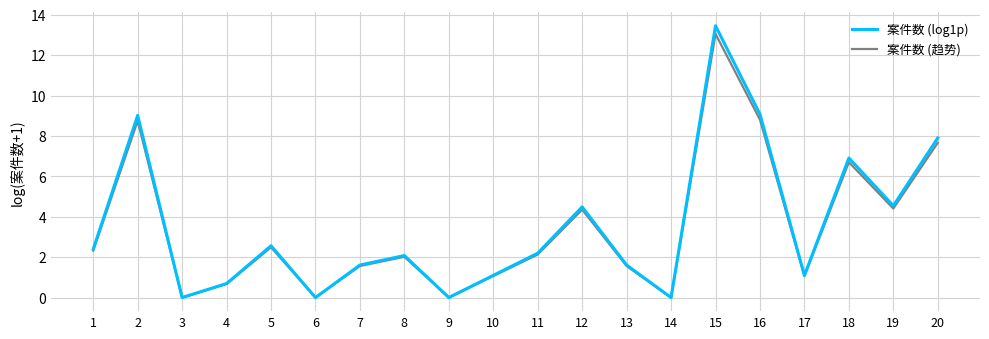

What is the difference between the second highest and minimum values in the 案件数 (趋势) series?

8.8